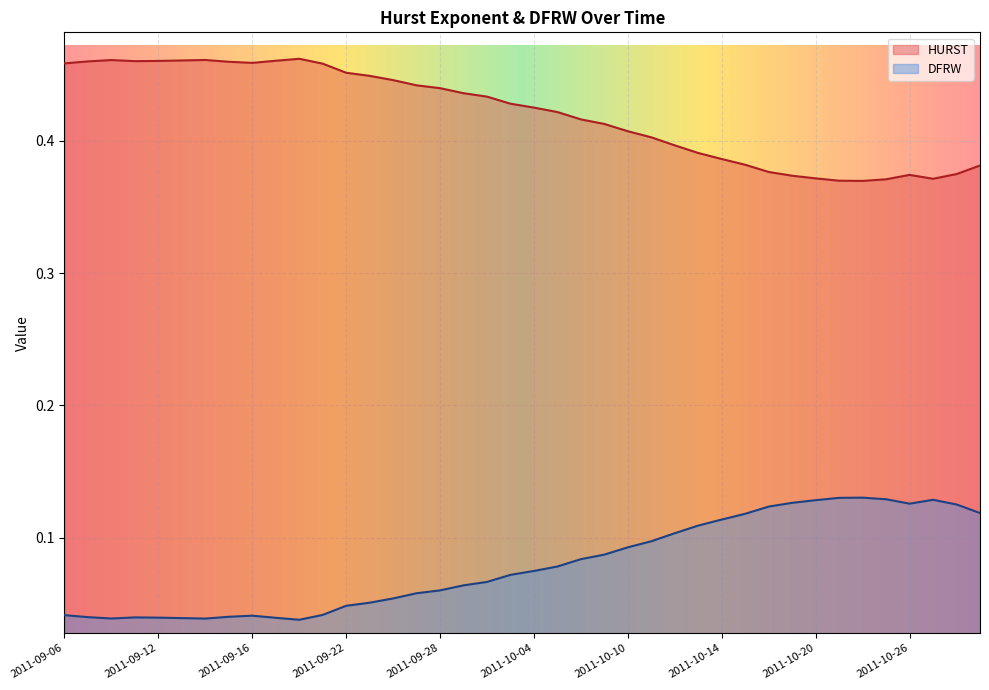

How many lines are shown in the chart?

2